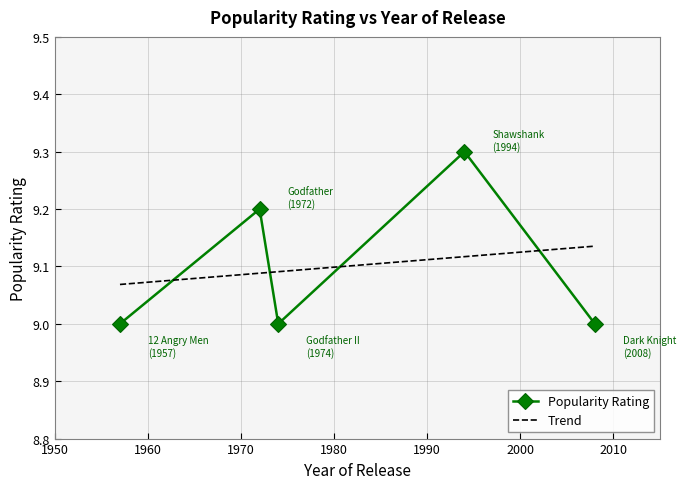

The value at 1994 is 15.3. True or false?

False